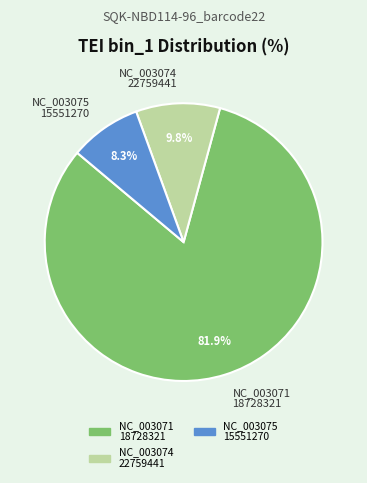

Which slice is the largest?

NC_003071 18728321